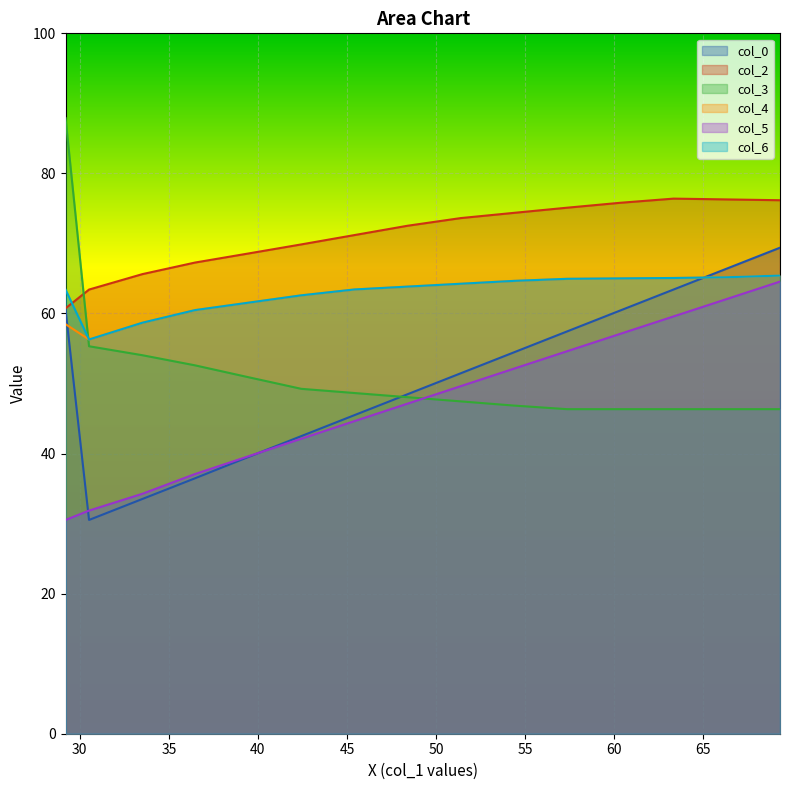

Rank the series at 1 from lowest to highest value.

col_5, col_4, col_0, col_2, col_6, col_3